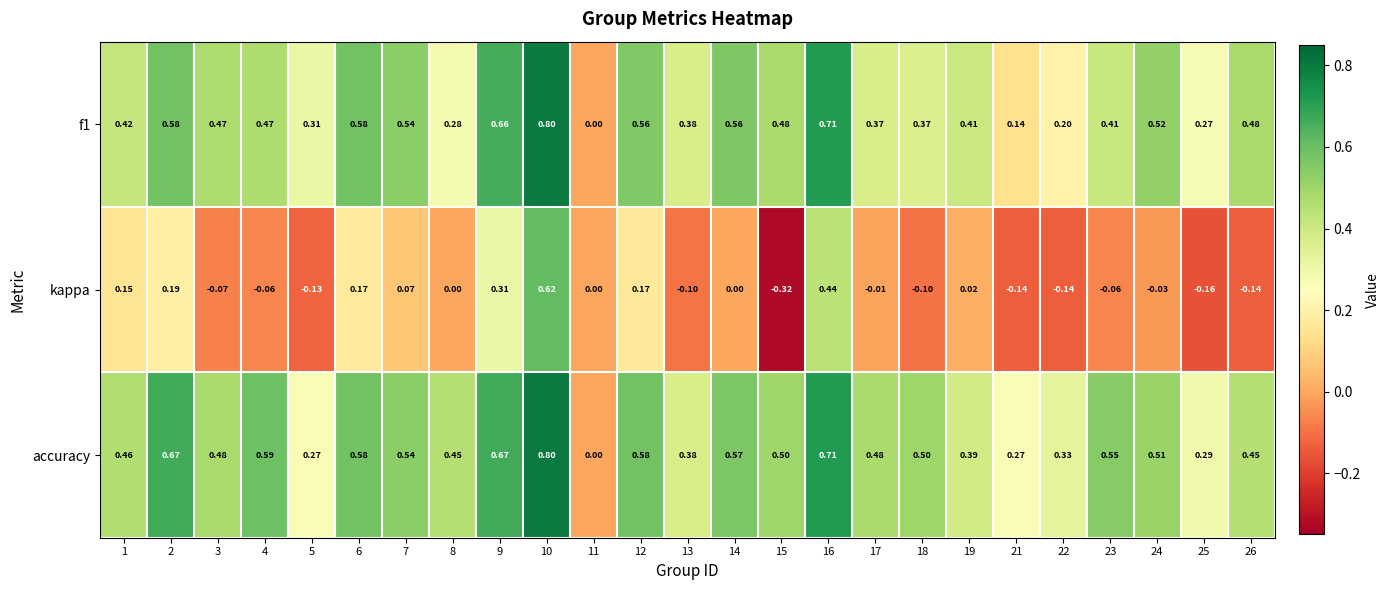

Which series has the widest spread of values?

kappa